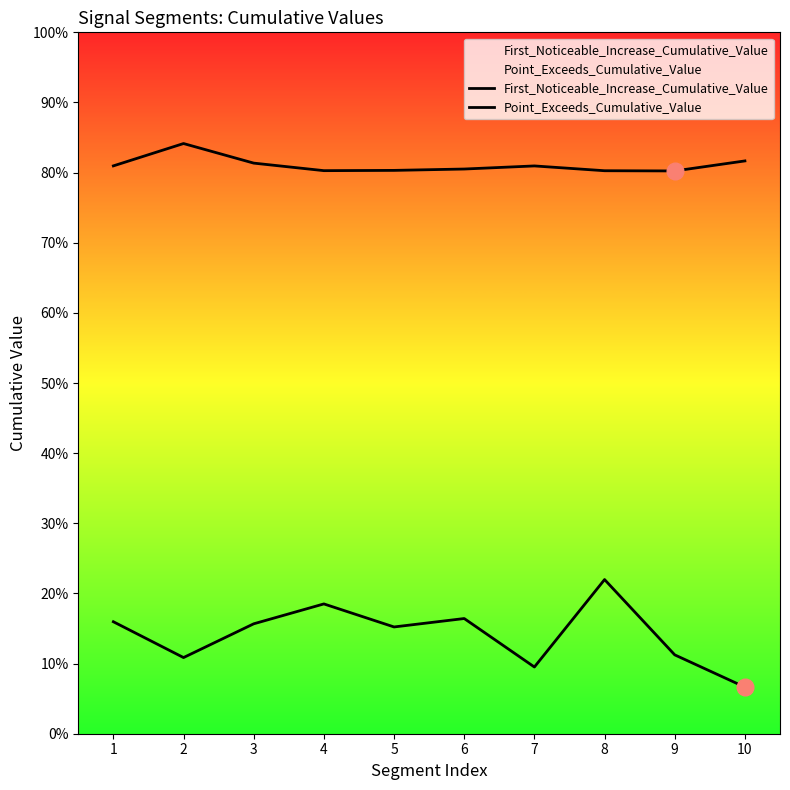

The First_Noticeable_Increase_Cumulative_Value series shows 0.1 at 6. True or false?

False